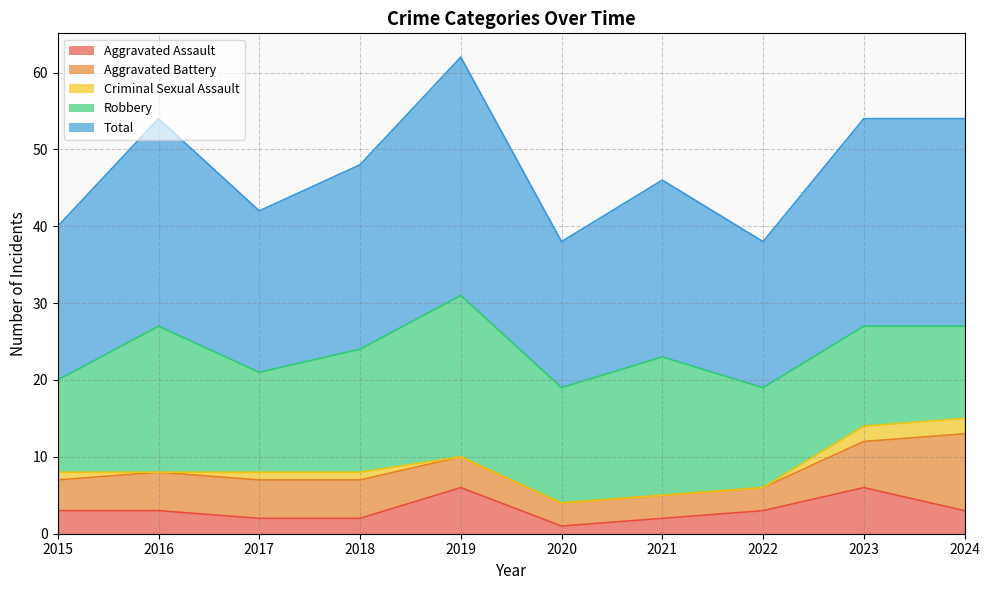

Rank the series by their maximum value, from highest to lowest.

Total, Robbery, Aggravated Battery, Aggravated Assault, Criminal Sexual Assault